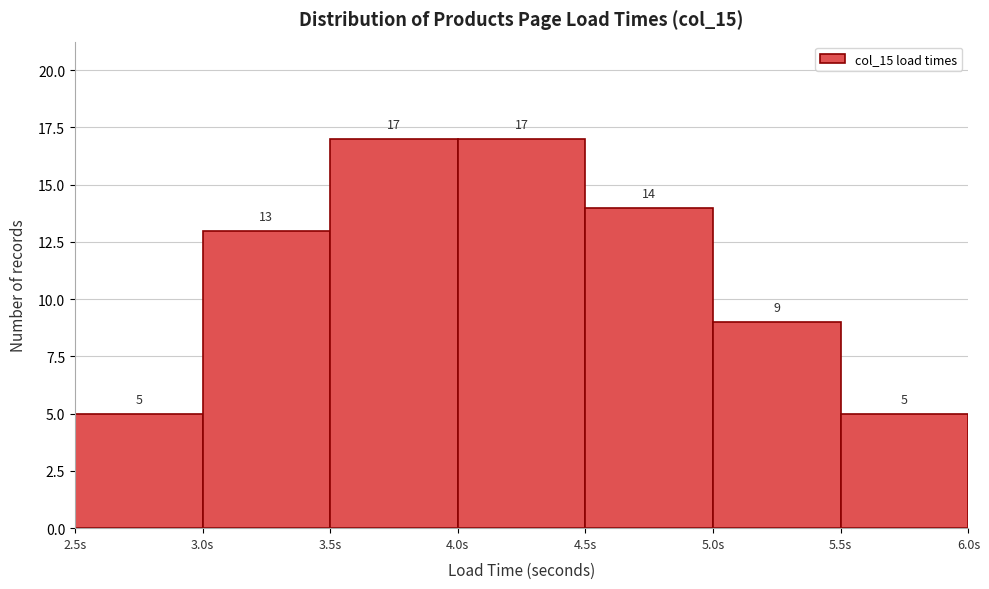

Reading left to right, list every bar in this chart as the range it spans on the x-axis followed by its height.

2.5 to 3.0: 5
3.0 to 3.5: 13
3.5 to 4.0: 17
4.0 to 4.5: 17
4.5 to 5.0: 14
5.0 to 5.5: 9
5.5 to 6.0: 5